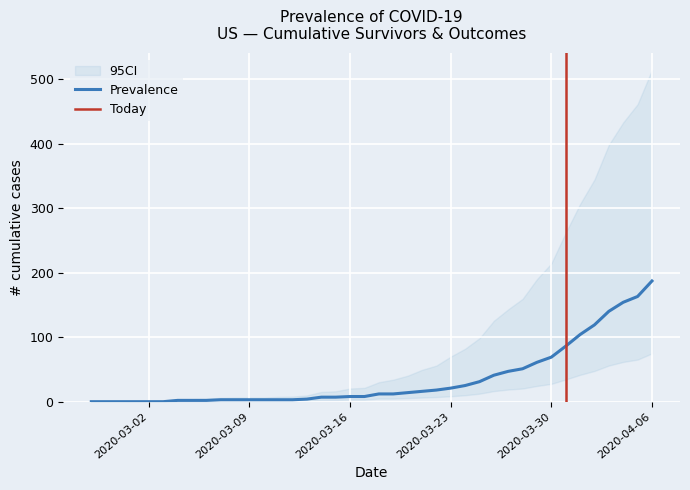

What is the highest value of the Prevalence series?

187